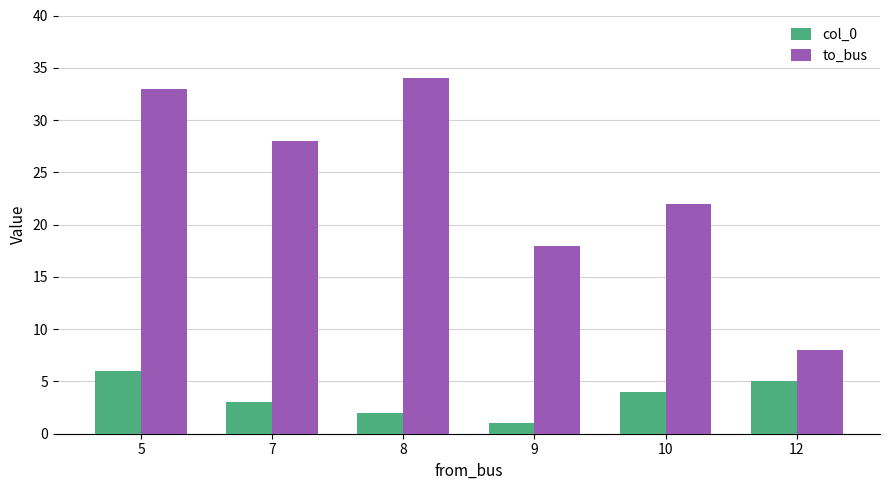

Reading left to right, extract all data points from this chart.

col_0: 6	3	2	1	4	5
to_bus: 33	28	34	18	22	8